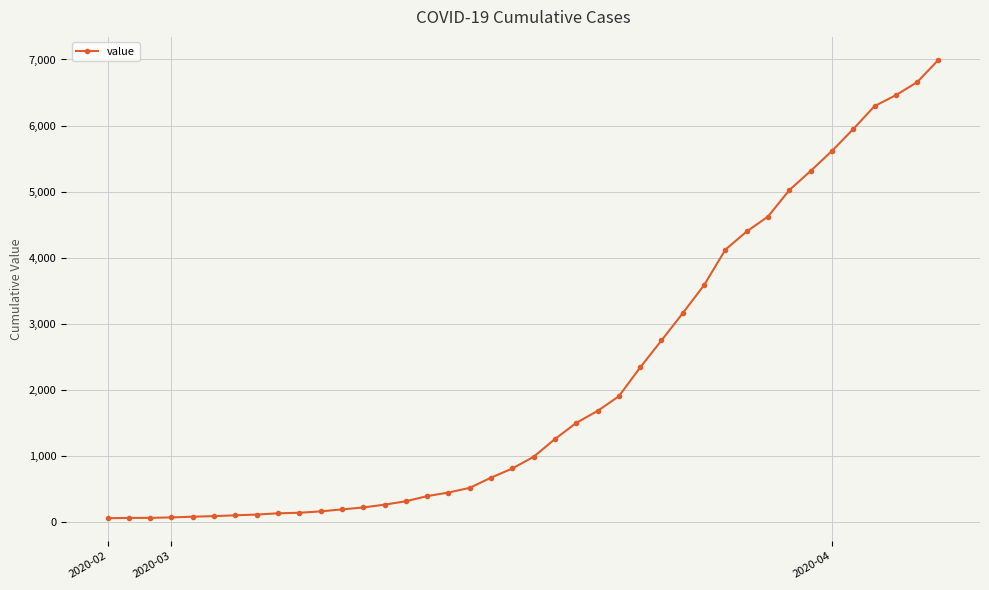

What is the greatest value displayed?

6995